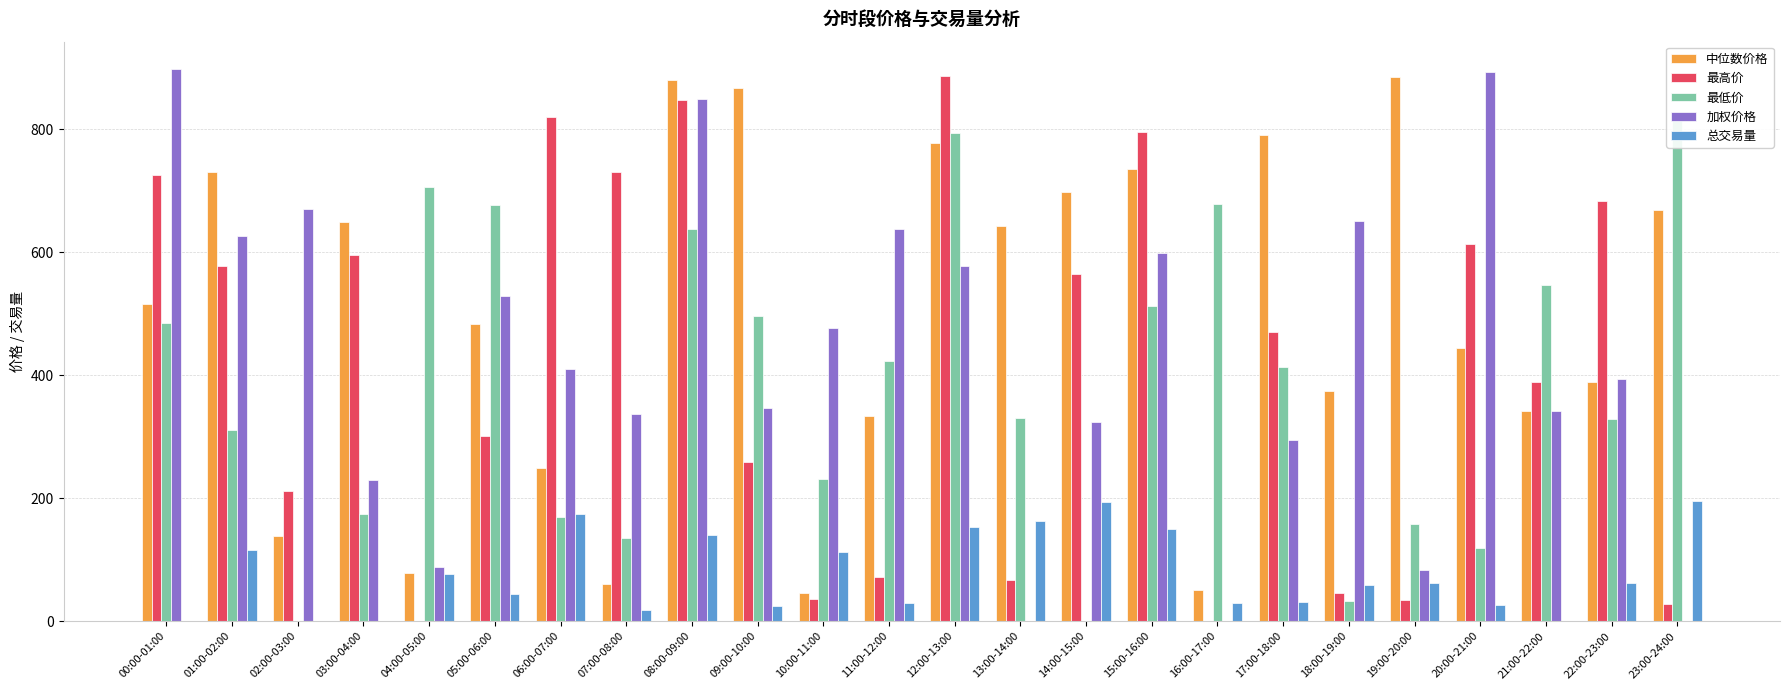

Reading right to left, what are all the values shown in this chart?

中位数价格: 668.1	389.1	341.4	444.1	885.0	374.5	791.1	51.0	735.9	698.1	643.2	777.3	333.2	46.5	866.4	880.5	61.1	248.5	483.5	78.5	649.0	138.1	730.9	515.1
最高价: 27.4	683.9	389.2	613.0	34.1	46.4	470.7	0.0	795.7	565.3	67.6	887.2	71.2	36.5	259.0	847.2	730.8	820.0	301.7	0.0	595.3	211.7	578.1	726.0
最低价: 815.5	328.6	546.5	119.2	158.6	33.4	412.6	678.4	513.2	0.0	329.9	793.5	423.1	231.5	495.6	637.8	134.7	169.1	677.3	705.9	174.7	0.0	310.8	484.4
加权价格: 0.0	393.5	340.9	893.6	83.5	651.0	295.2	0.0	598.1	324.1	0.0	577.3	638.1	477.1	347.4	849.1	336.9	409.8	528.4	87.3	229.5	670.1	627.1	897.5
总交易量: 195.5	61.3	0.0	25.5	62.4	58.1	30.8	29.7	150.5	194.2	163.5	153.5	29.2	113.0	25.1	140.3	17.7	175.0	44.4	77.0	0.0	0.0	115.7	0.0